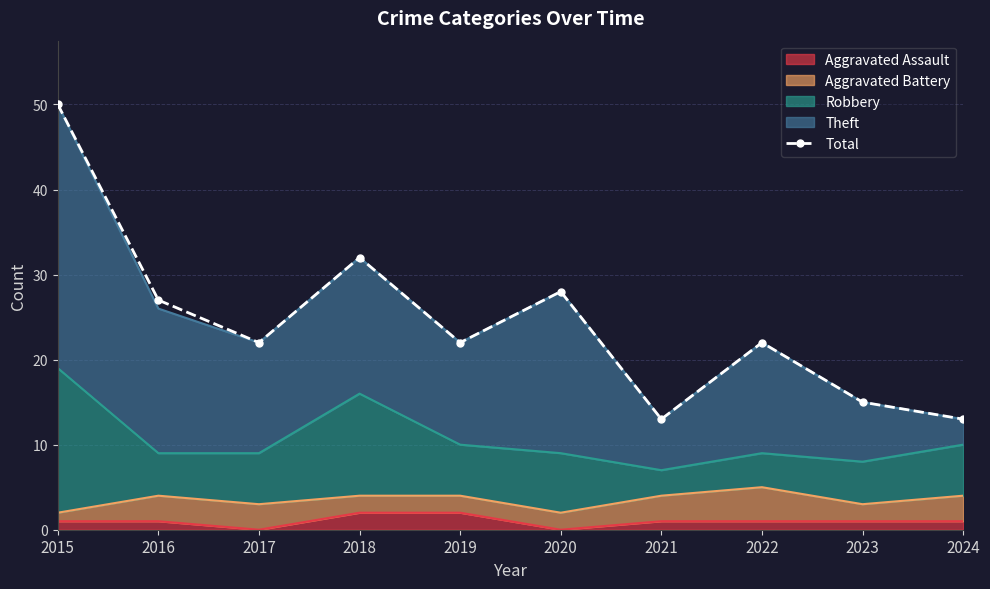

Where is the data nearest to the value 31?

2018